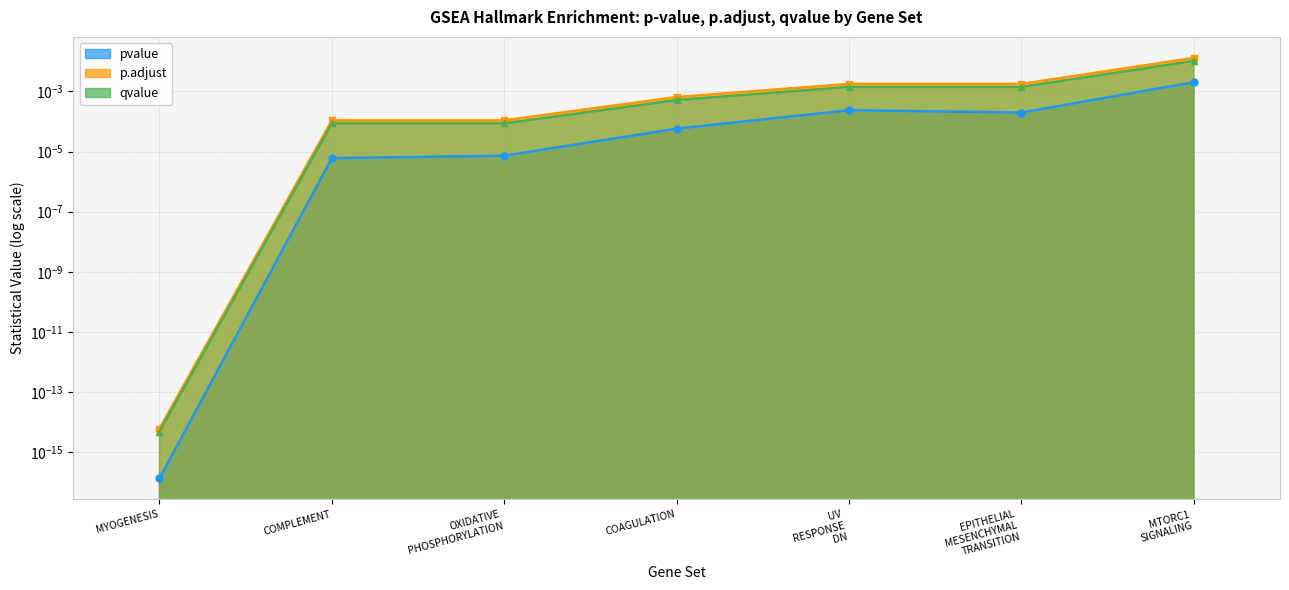

True or false: pvalue and qvalue intersect in this chart.

False